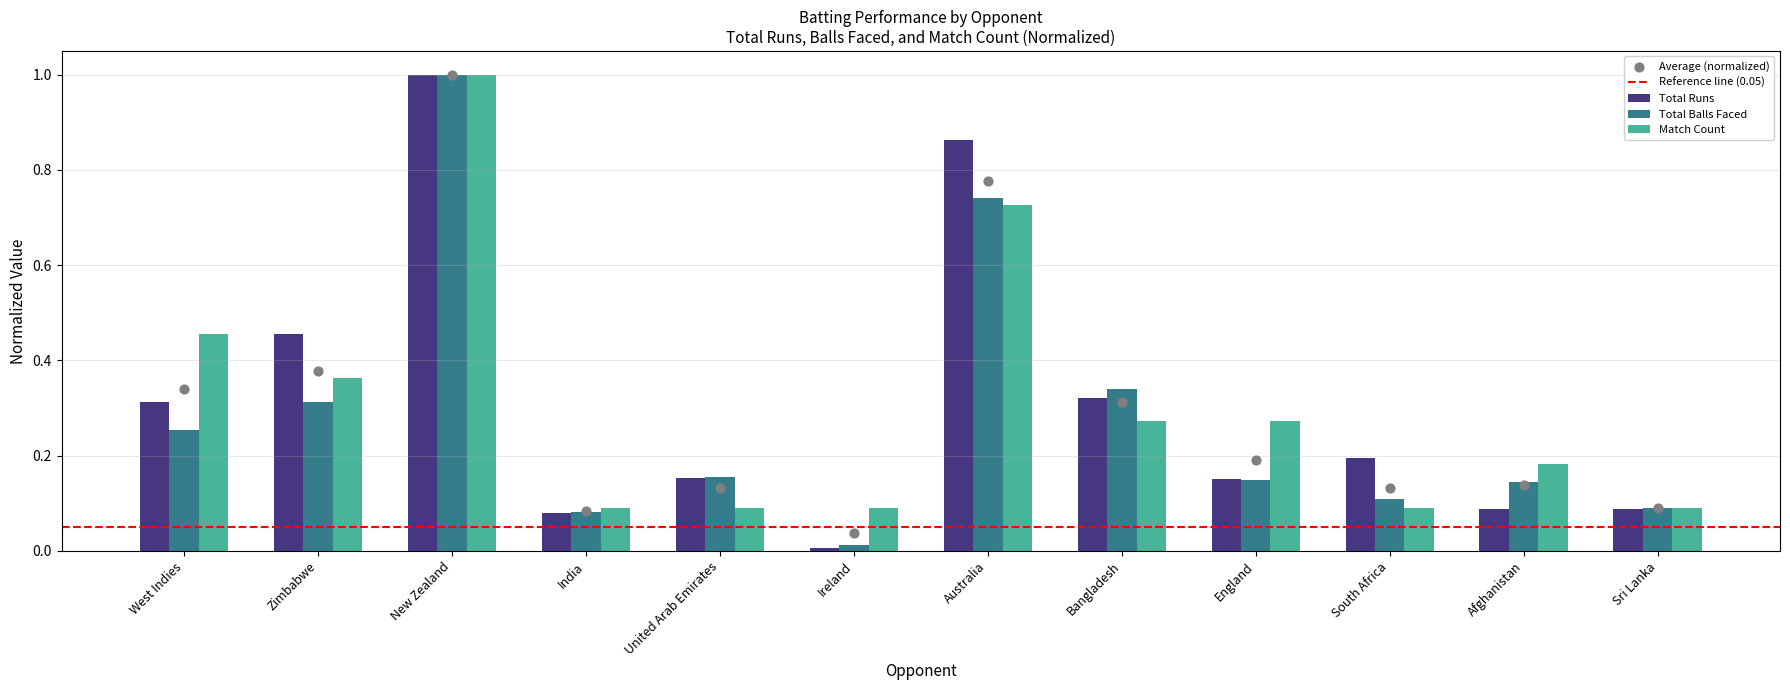

Which series has the widest spread of Y values?

Total Runs